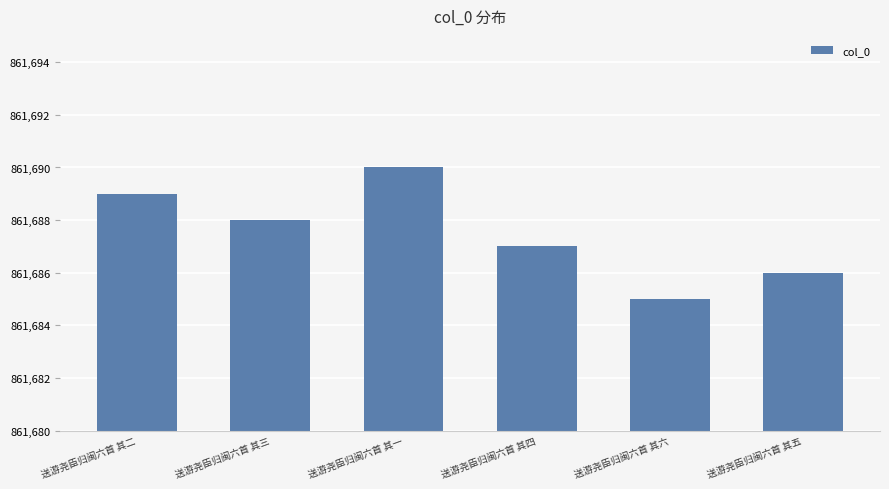

What value does the data have at 送游尧臣归闽六首 其一?

861690